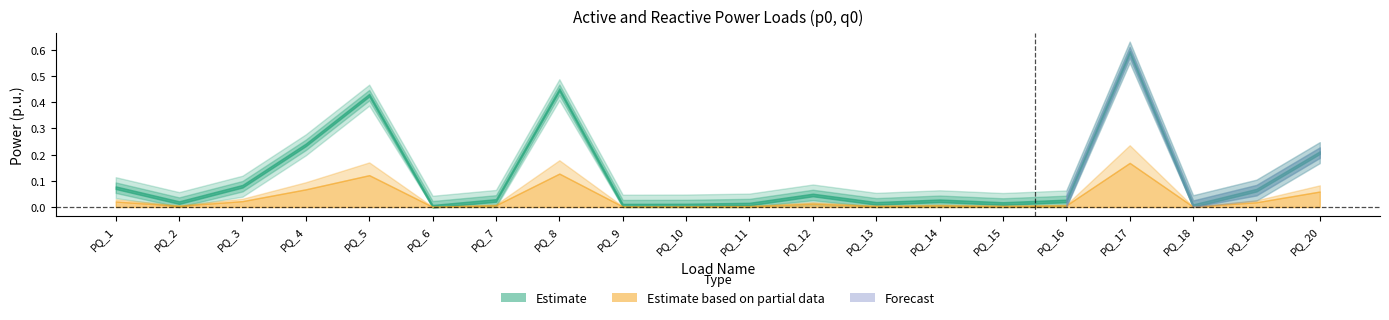

The p0 series shows 0.0 at PQ_10. True or false?

False